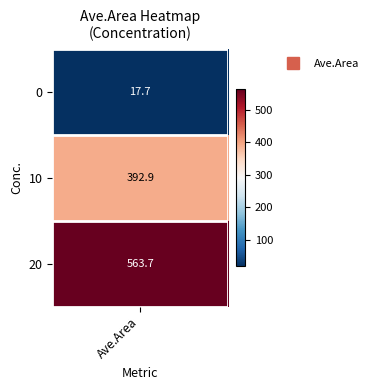

What is the average value?

324.8